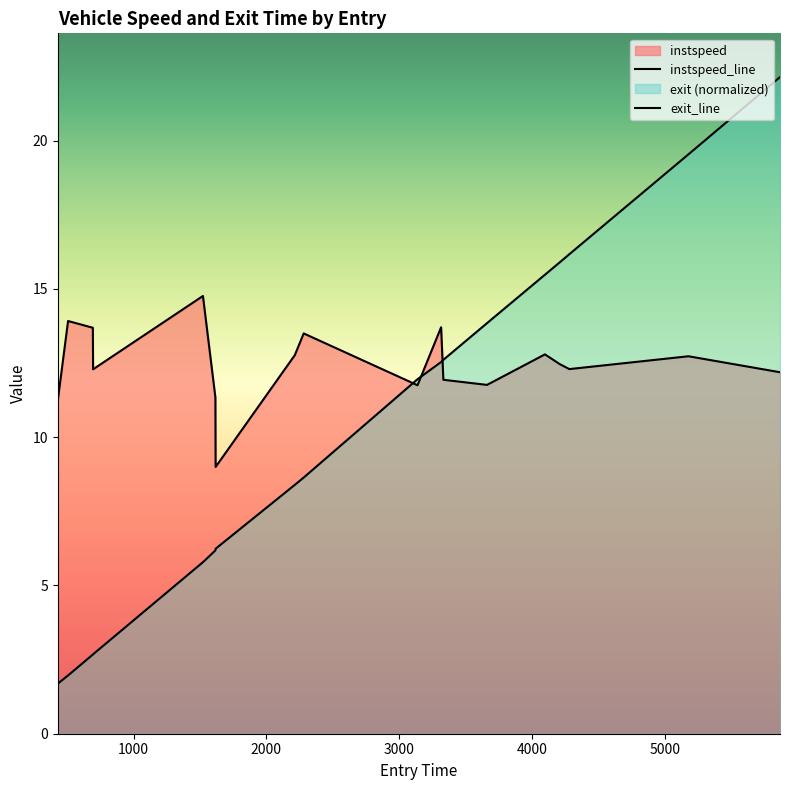

What is the difference between the maximum and minimum values in the exit series?

20.5